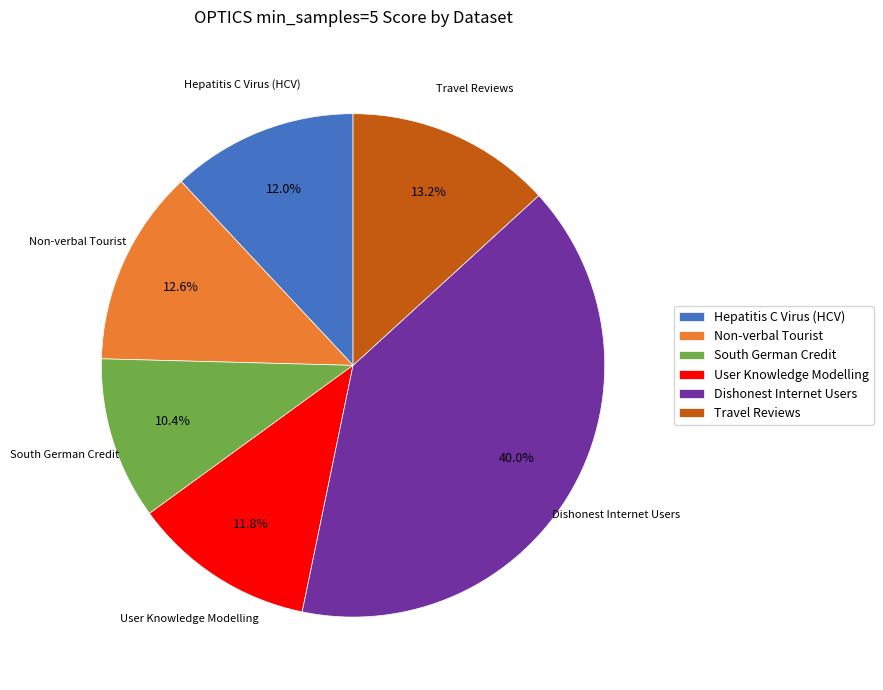

What is the smallest slice in the pie chart?

South German Credit